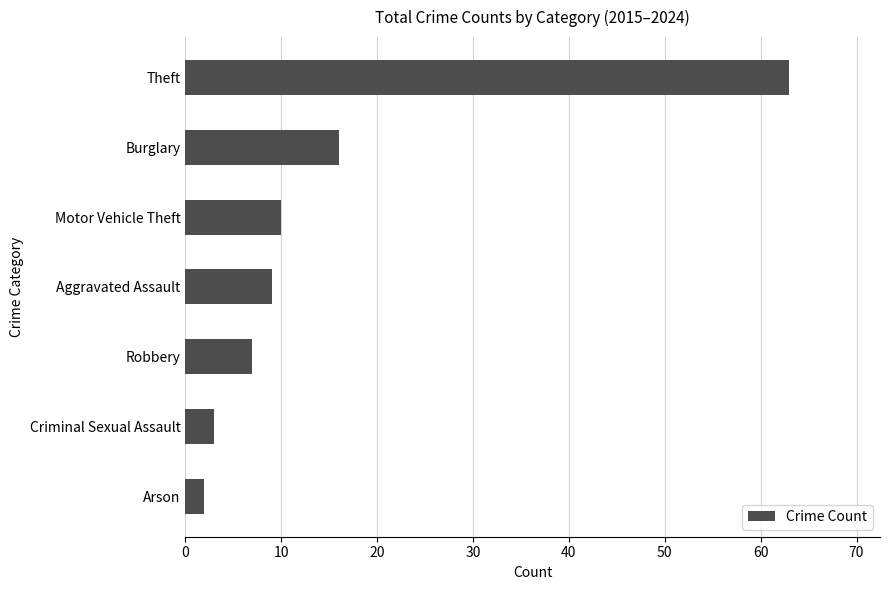

What is the difference between the second highest and minimum values?

14